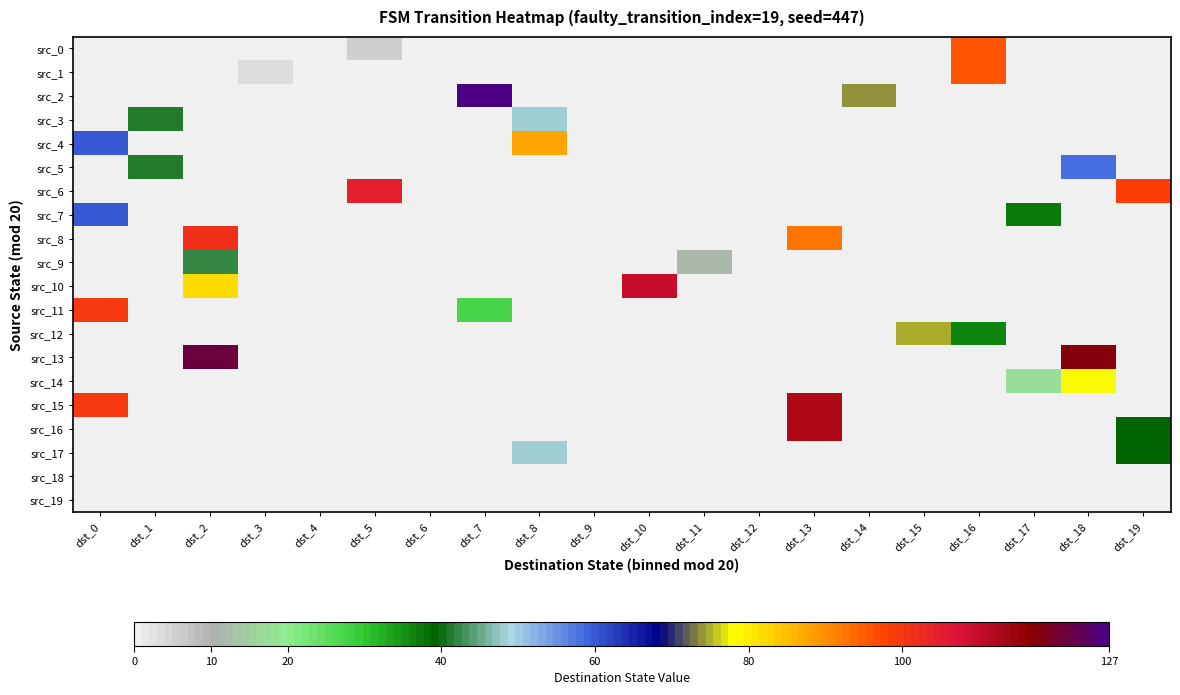

How many distinct data groups are displayed?

20